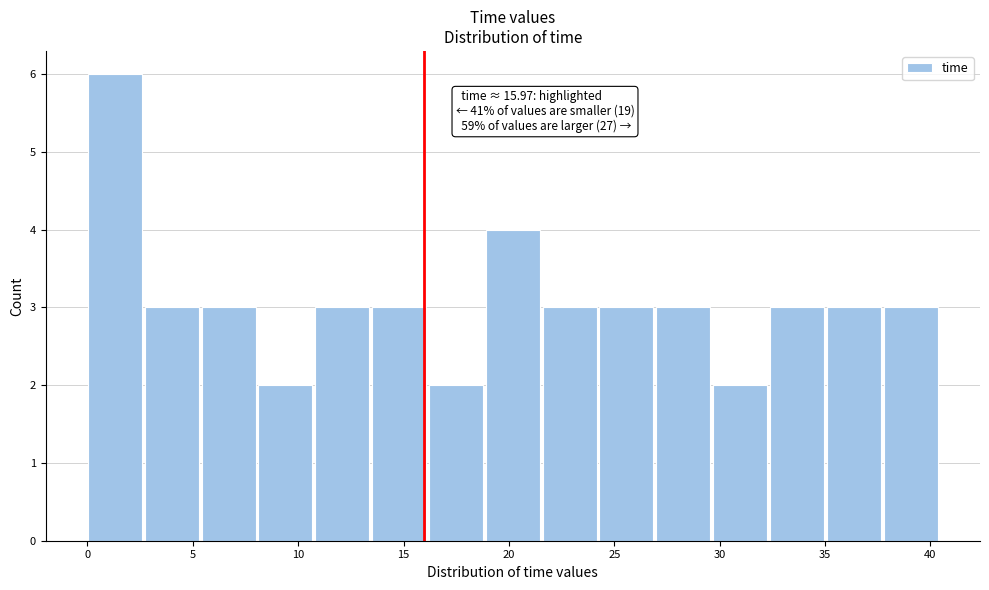

Over which range of the x-axis is the bar tallest?

0.0 to 2.5